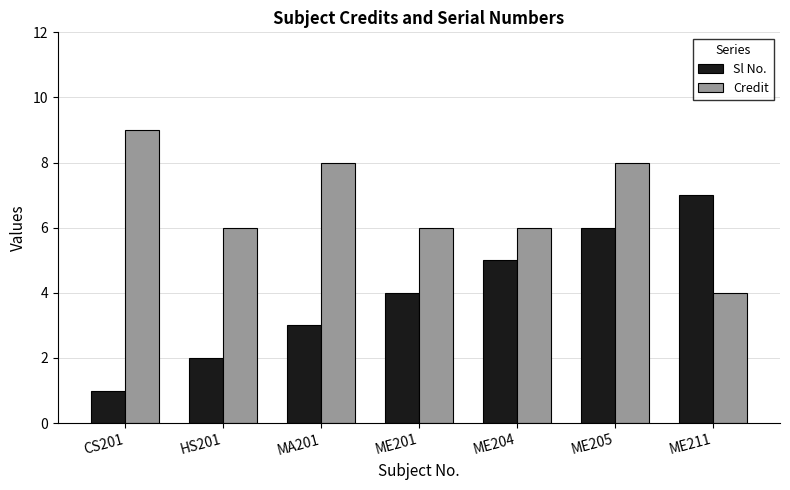

The Credit series shows 8 at ME205. True or false?

True